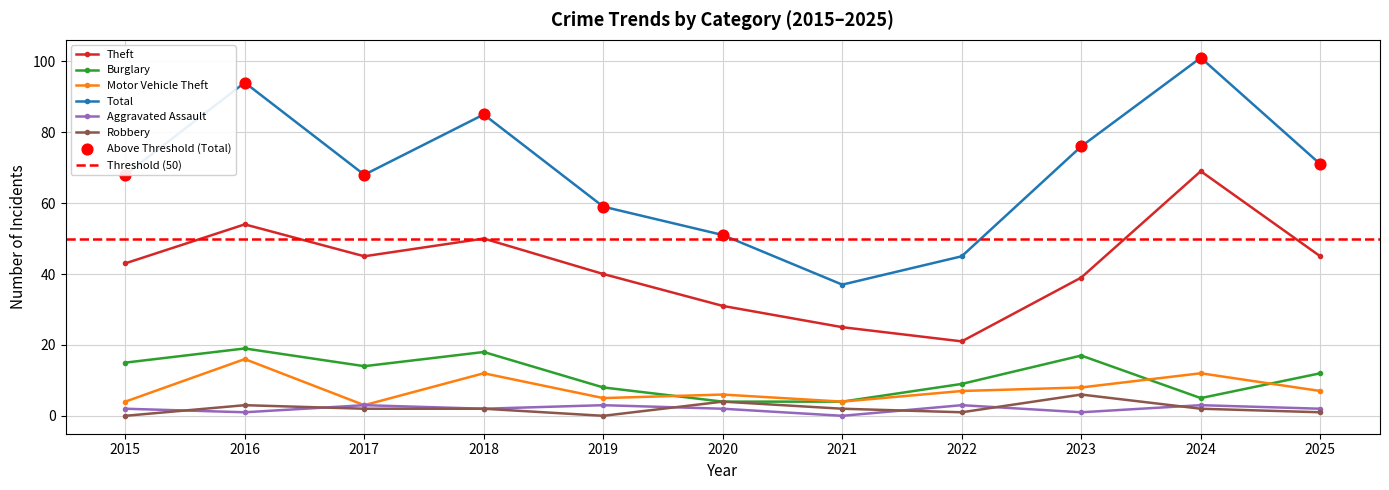

What are all the series names shown in the legend?

Theft, Burglary, Motor Vehicle Theft, Total, Aggravated Assault, Robbery